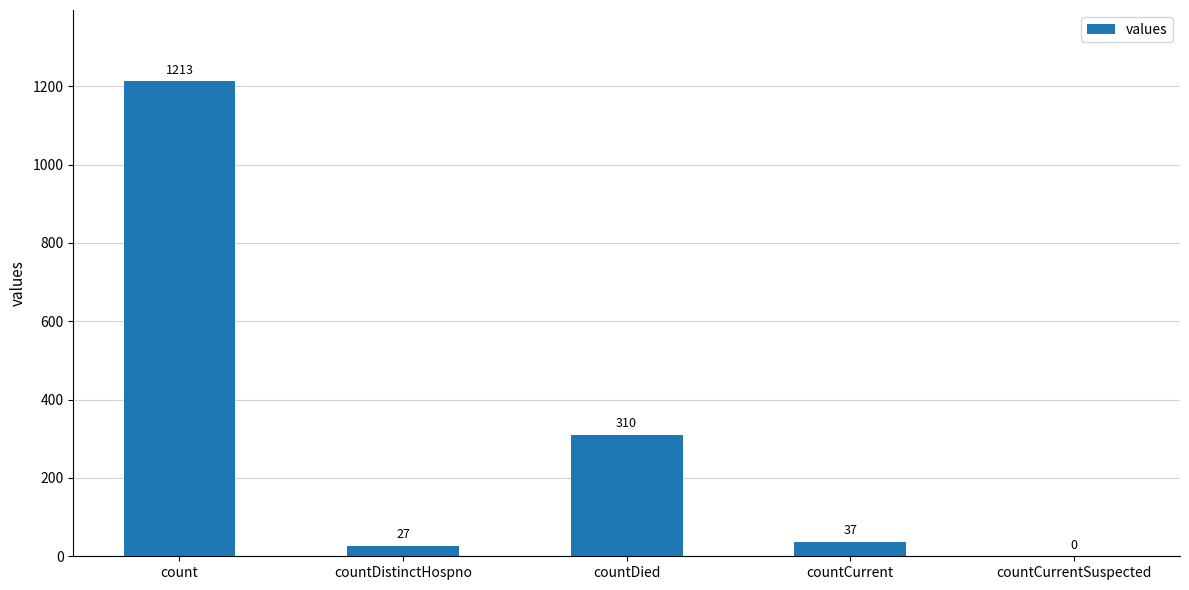

Reading left to right, what are all the values shown in this chart?

count=1213	countDistinctHospno=27	countDied=310	countCurrent=37	countCurrentSuspected=0